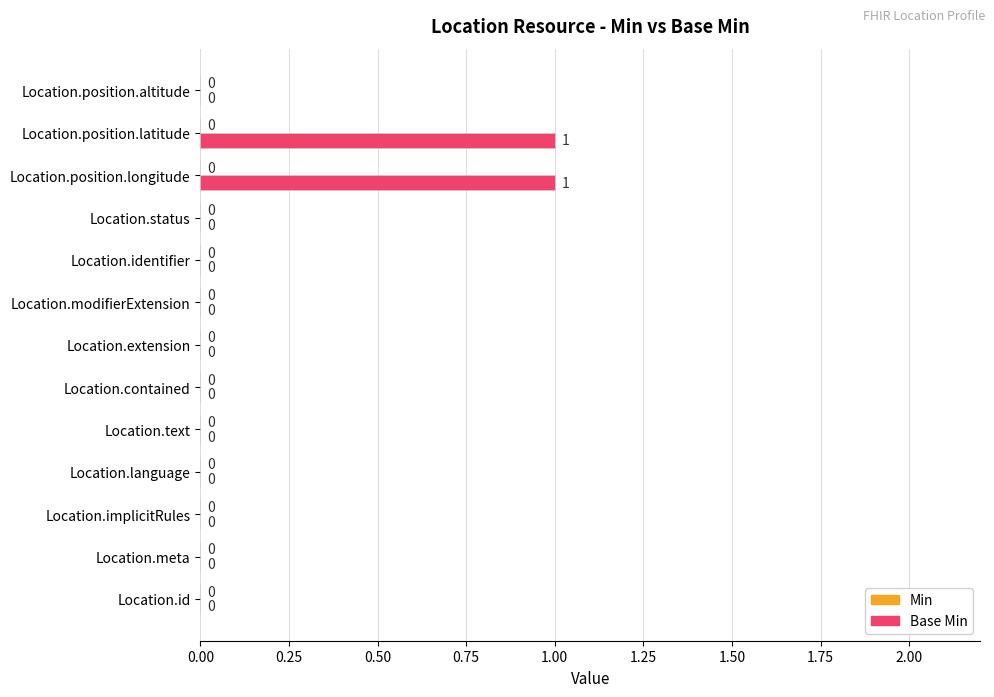

How many values are between 0 and 1?

13